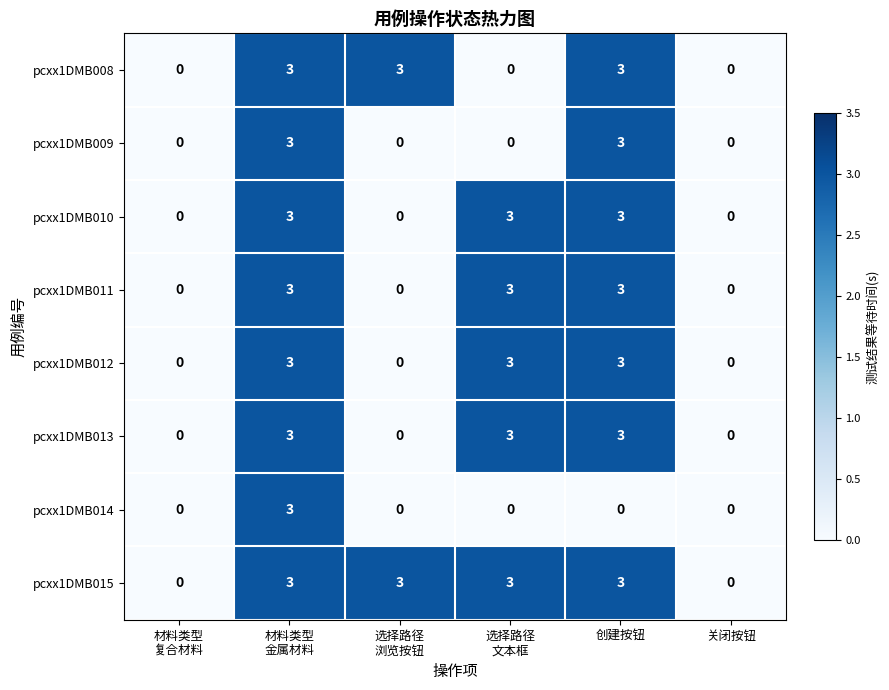

What is the approximate value of pcxx1DMB008 at 创建按钮?

3